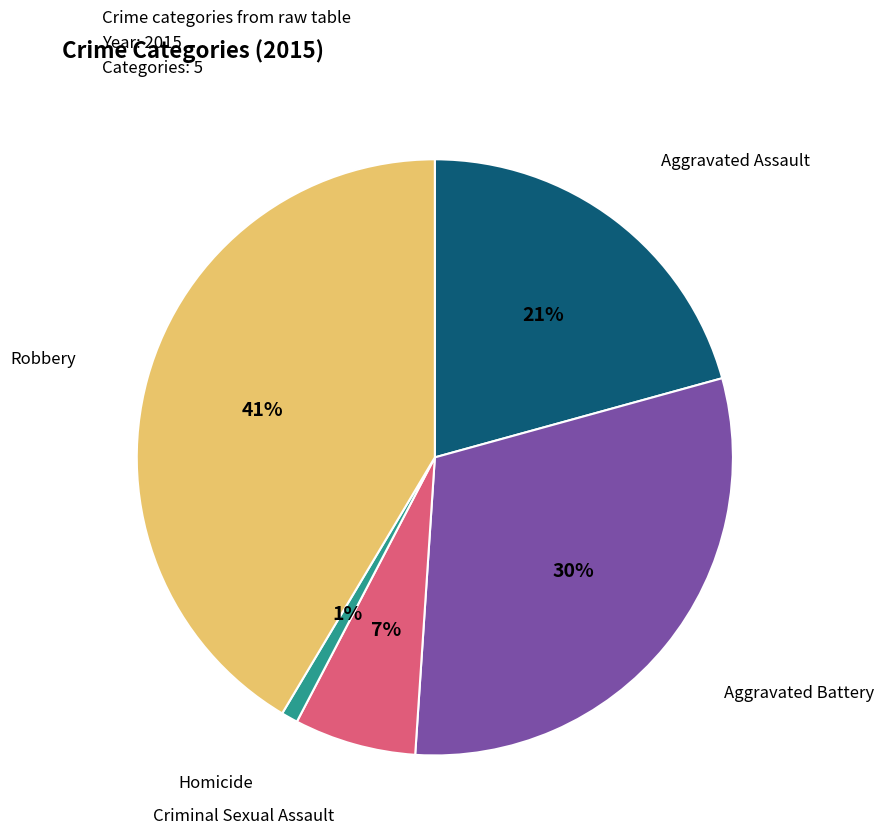

Combined, do Criminal Sexual Assault and Aggravated Battery account for over 50%?

No